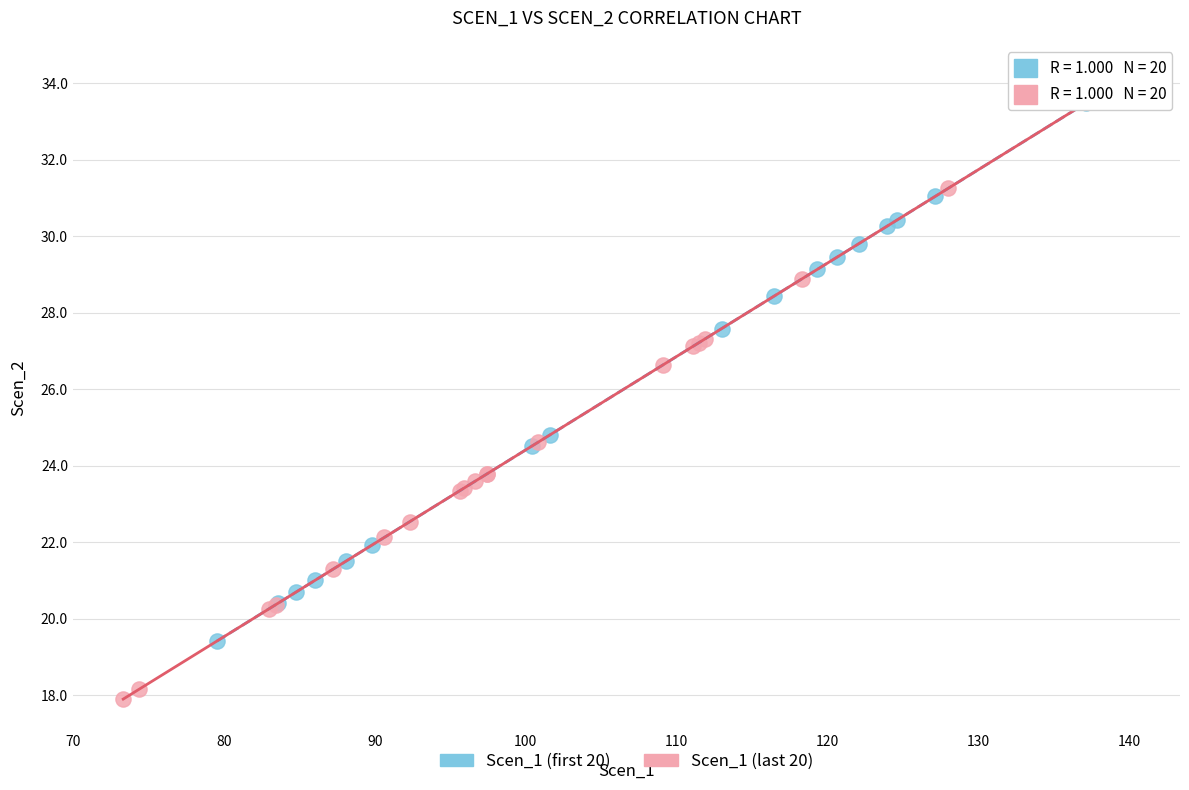

Which series reaches the maximum Y coordinate?

Scen_1 (first 20)